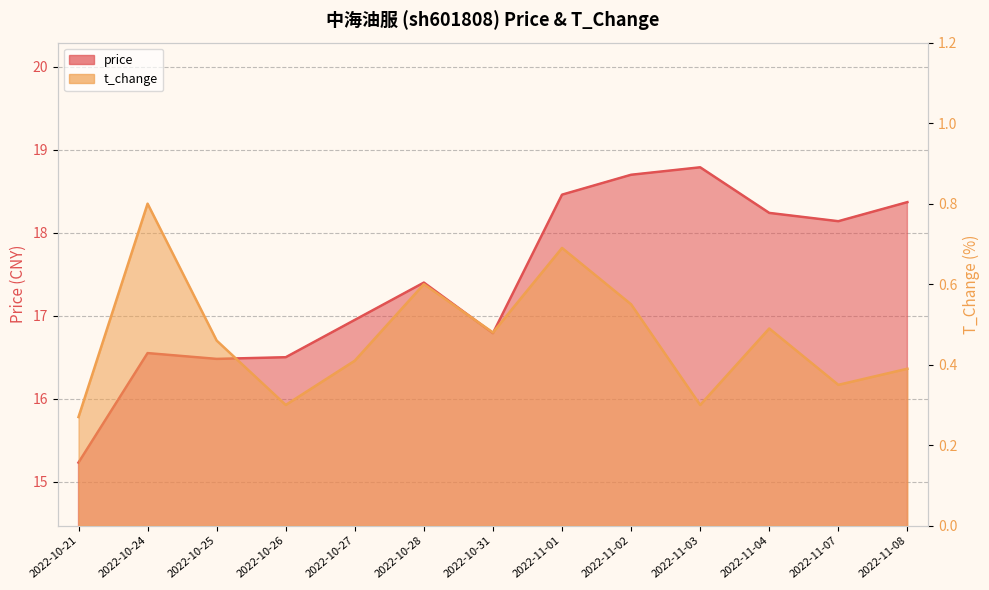

Which category has the lowest value across all series?

2022-10-21